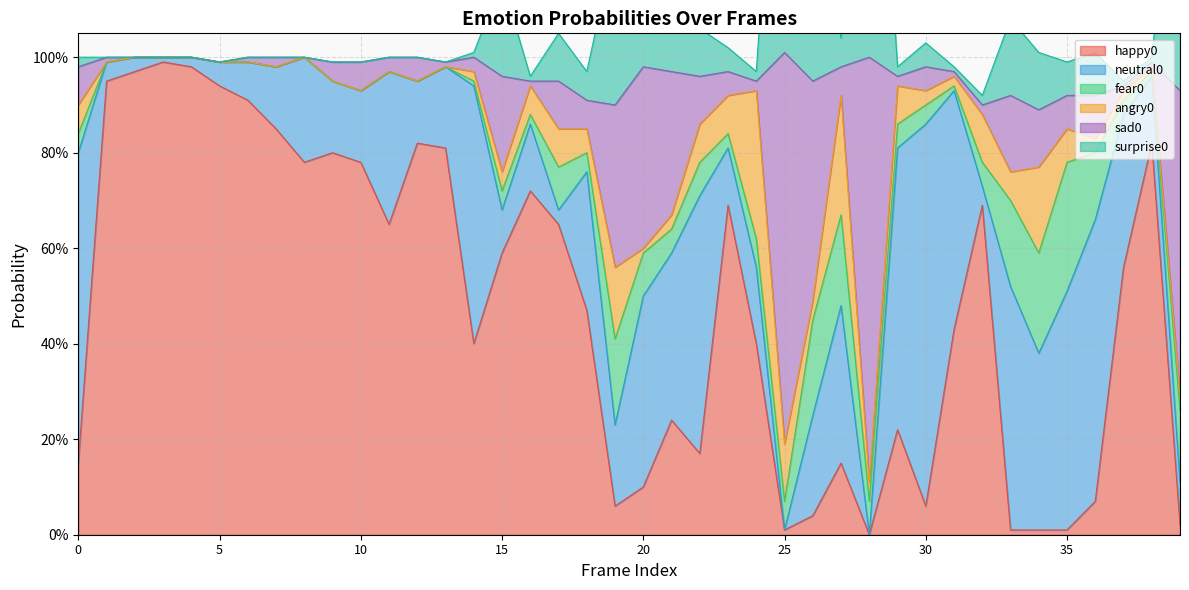

What is the difference between the second highest and minimum values in the sad0 series?

0.9